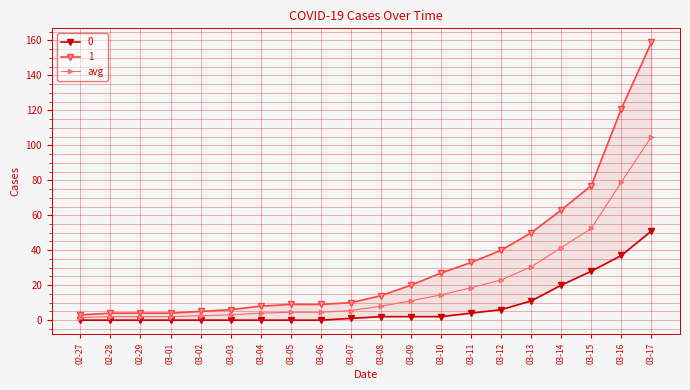

What is the change in value from 03-14 to 03-17?

+63.5